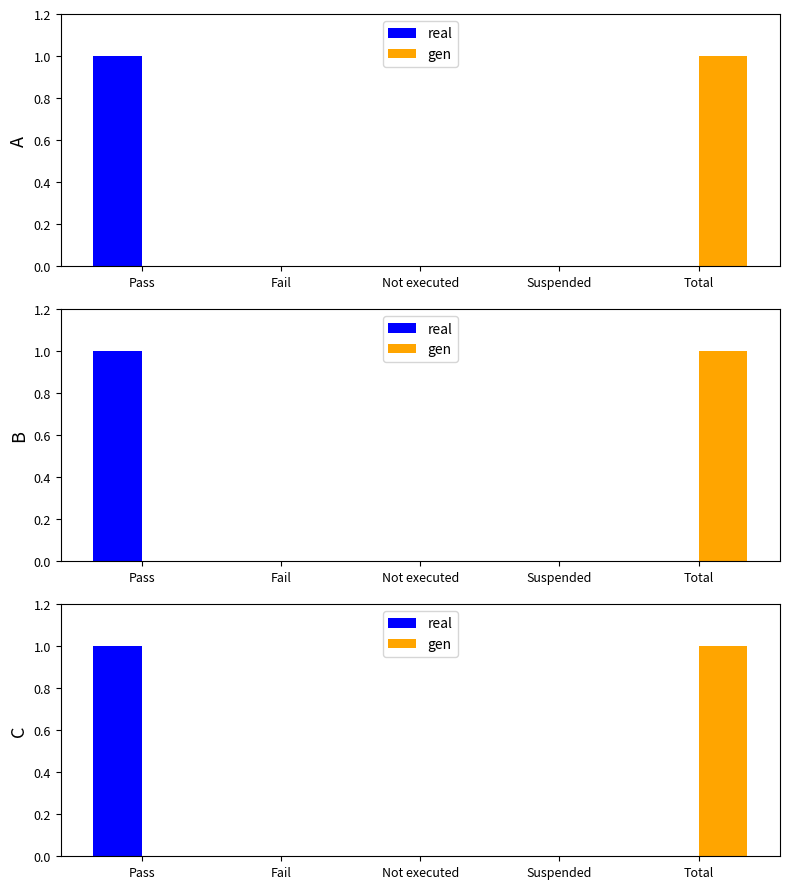

Rank the series at Fail from highest to lowest value.

real, gen